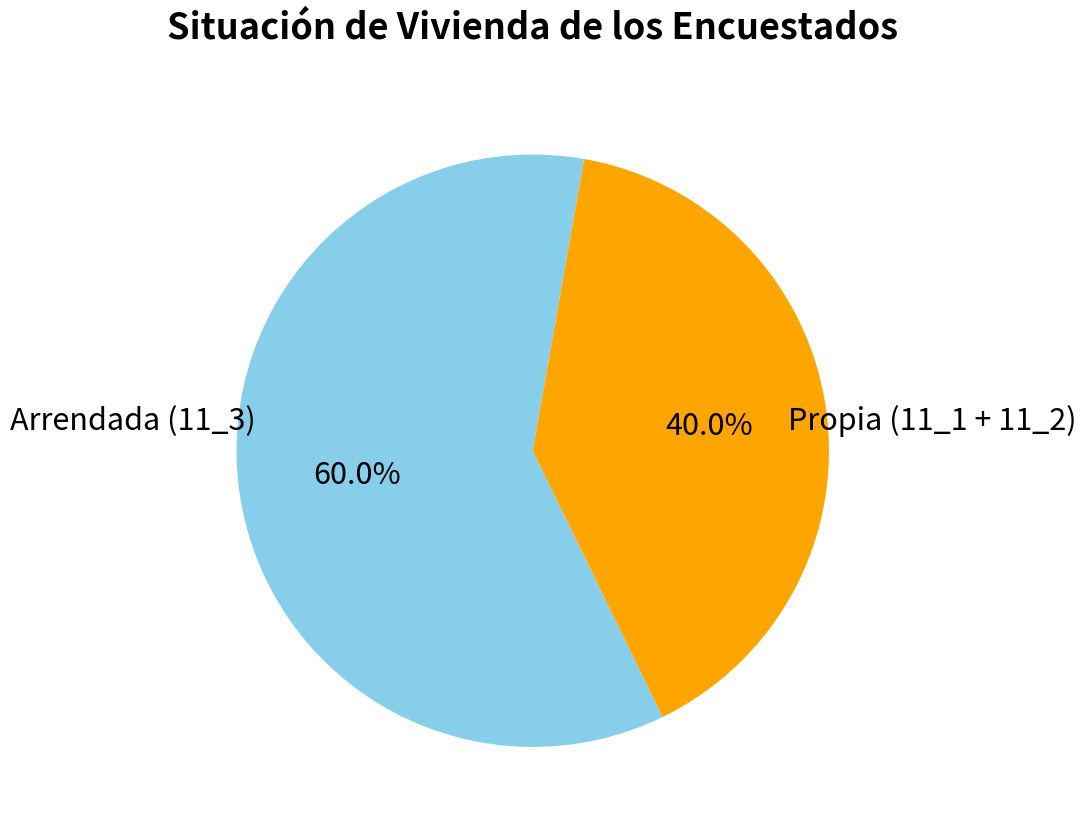

Does any single category account for the majority?

Yes